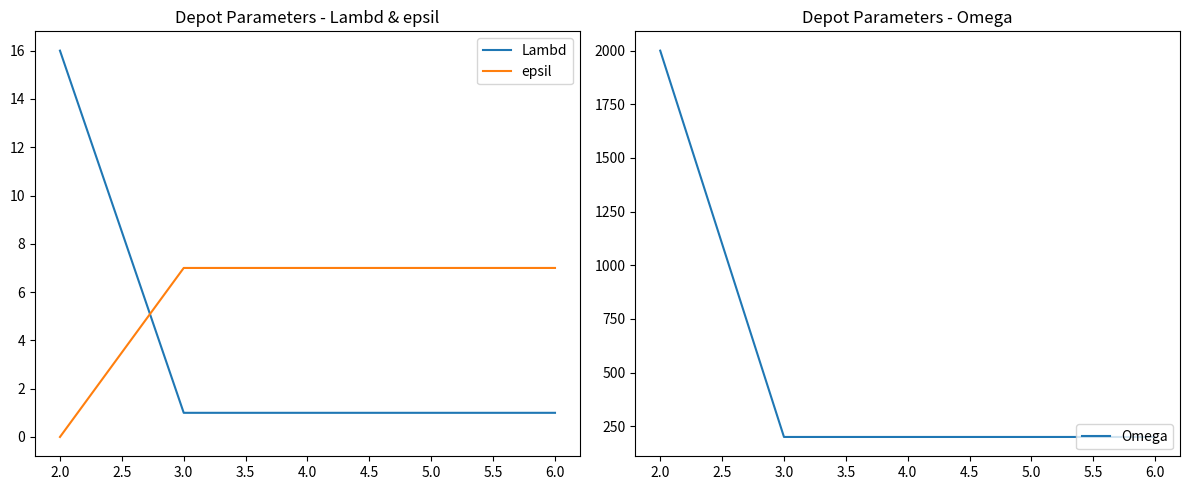

Which series has the largest total across all categories?

Omega